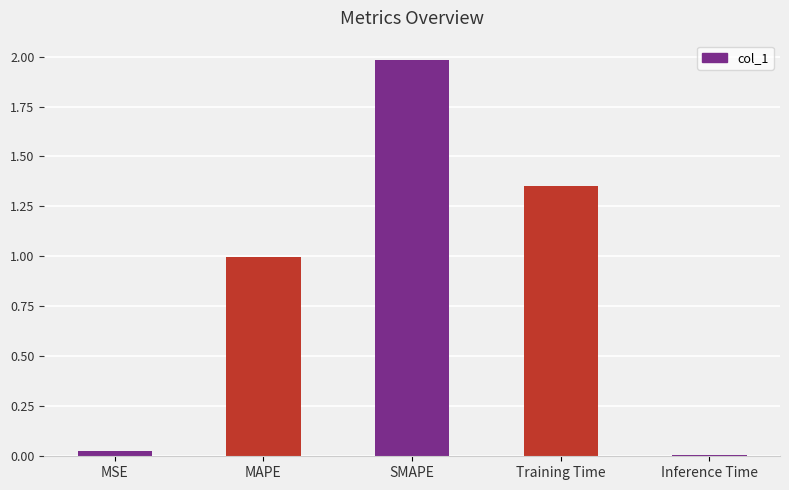

Read the value at MAPE.

1.0